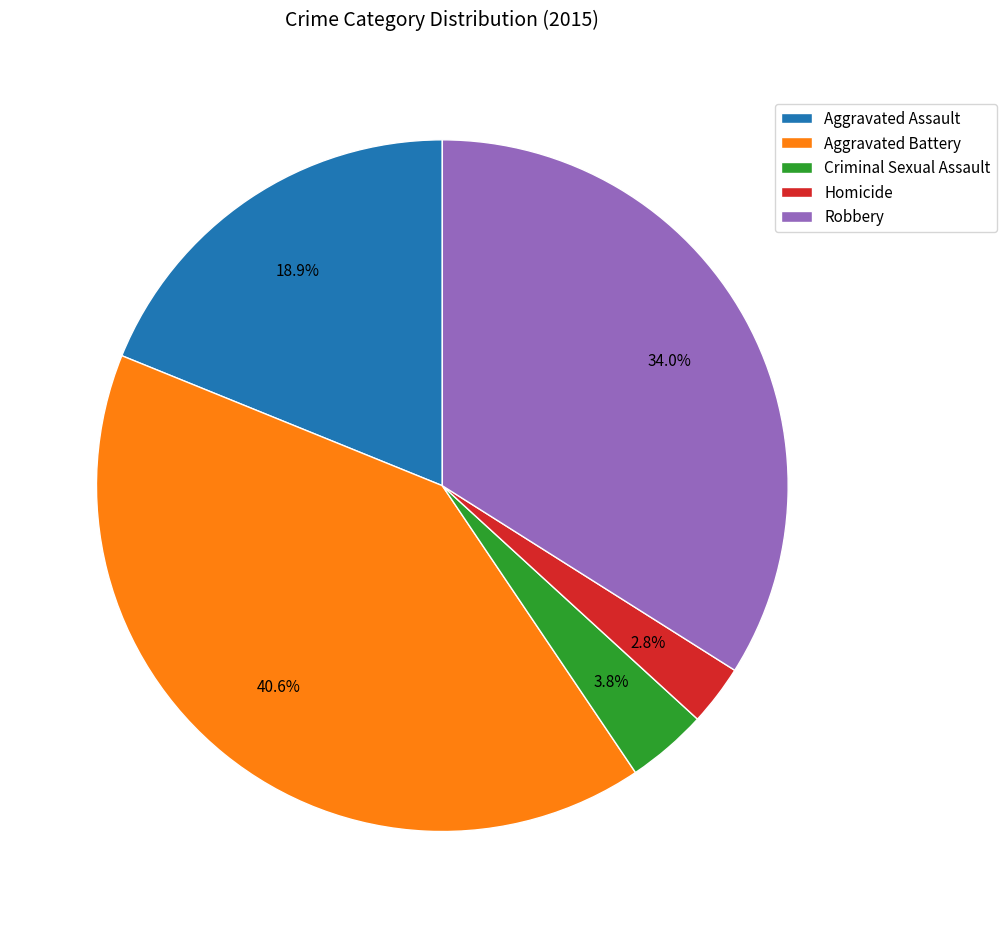

To the nearest percent, what is the average slice percentage?

20%